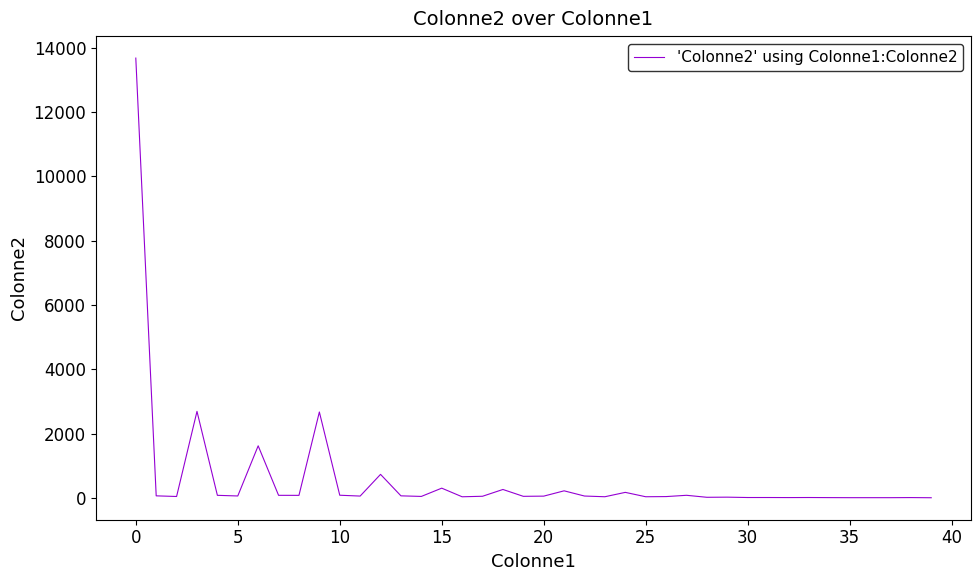

What is the maximum value shown in the chart?

13676